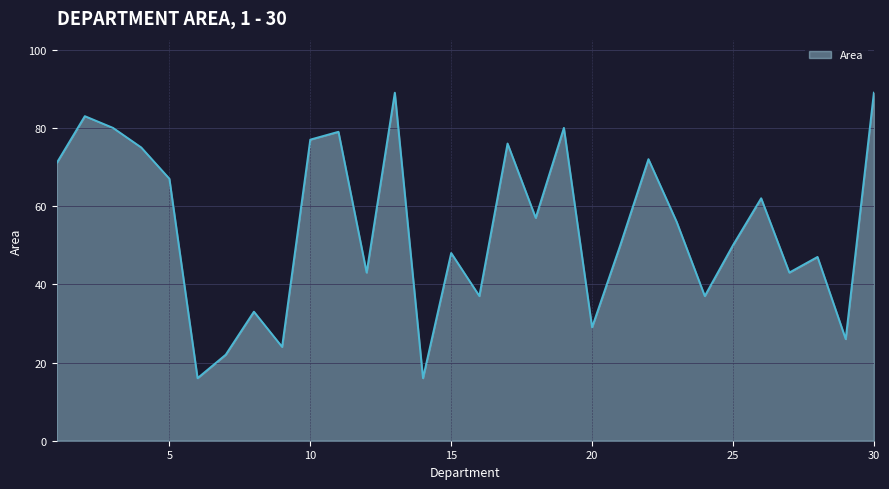

True or false: the data has more than 1 interior local peaks.

True